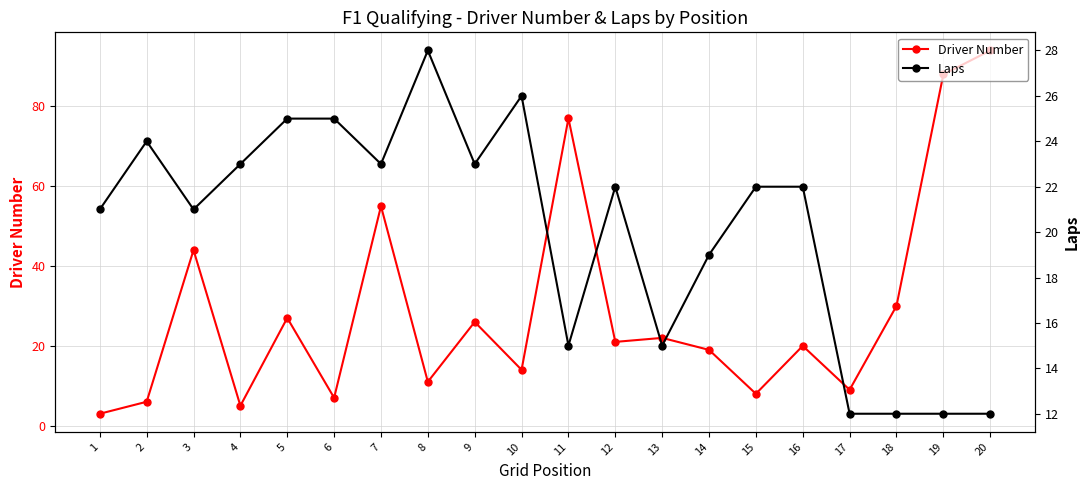

What is the difference between the maximum and minimum values in the Laps series?

16